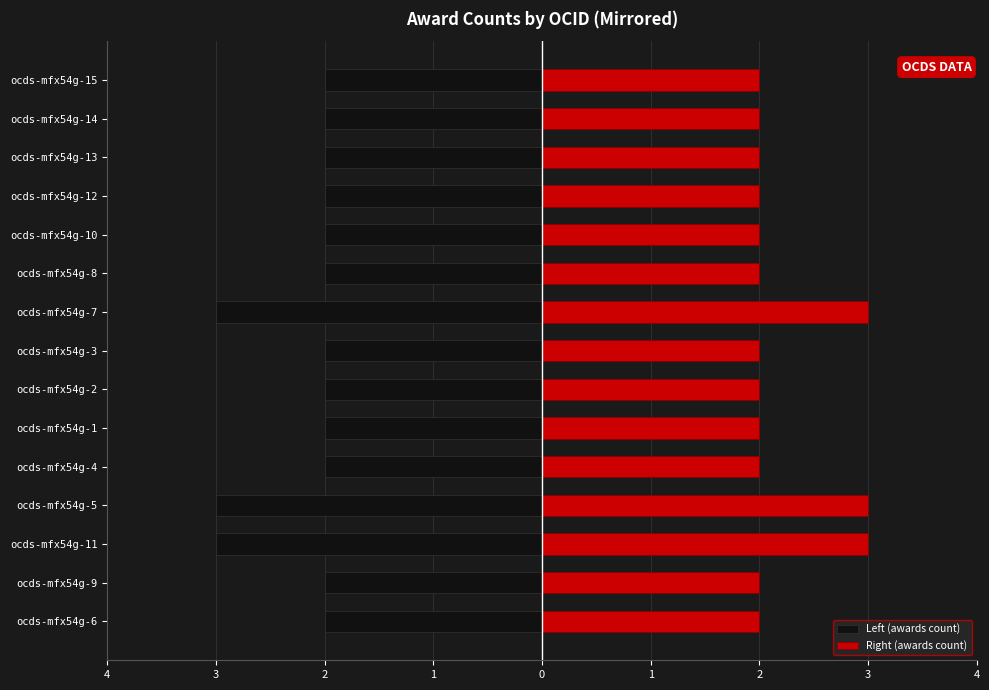

How many groups of bars are there?

15